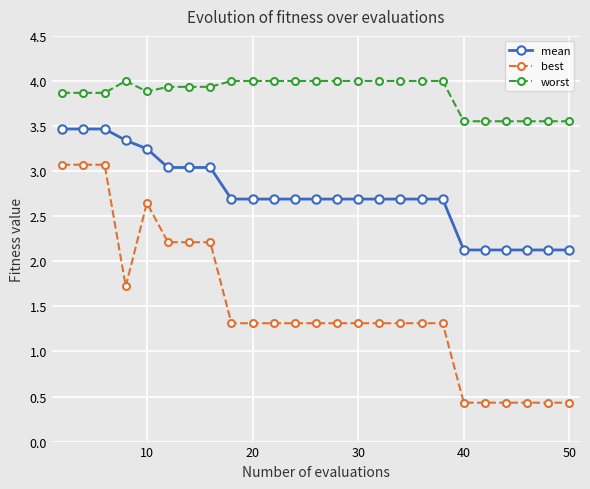

True or false: worst and best intersect in this chart.

False